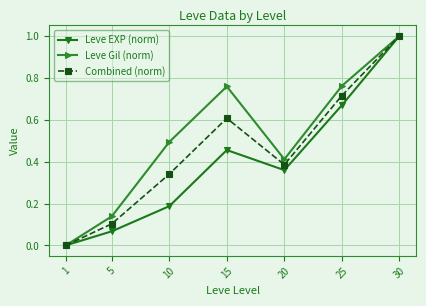

Between 1 and 5, which series saw the biggest shift?

Leve Gil (norm)